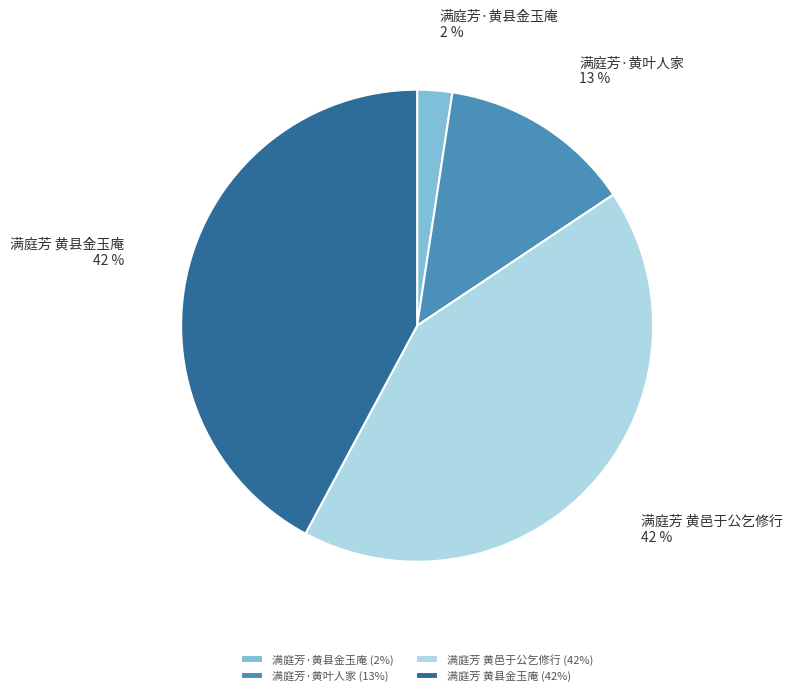

How many segments does this pie chart have?

4